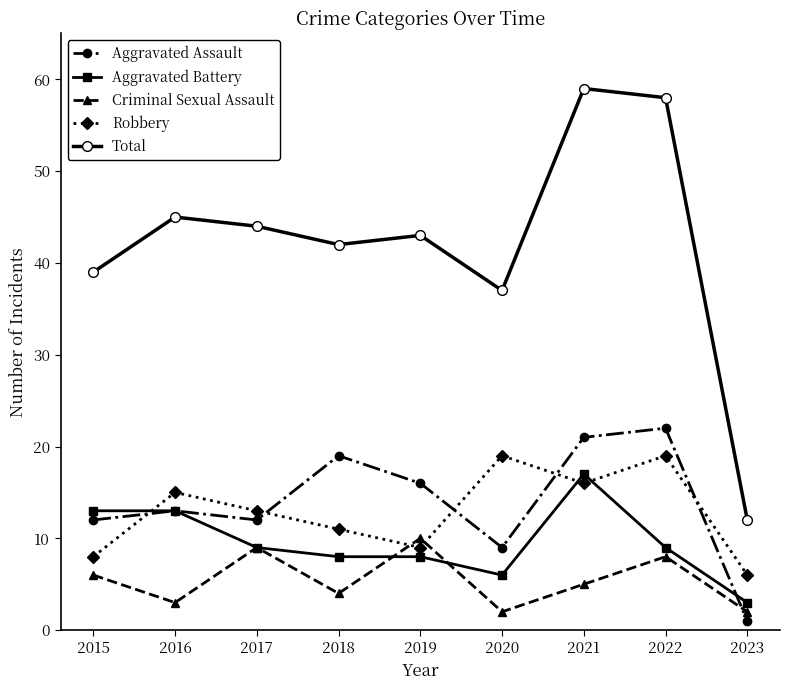

Where do Robbery and Aggravated Battery first cross each other?

2015 and 2016